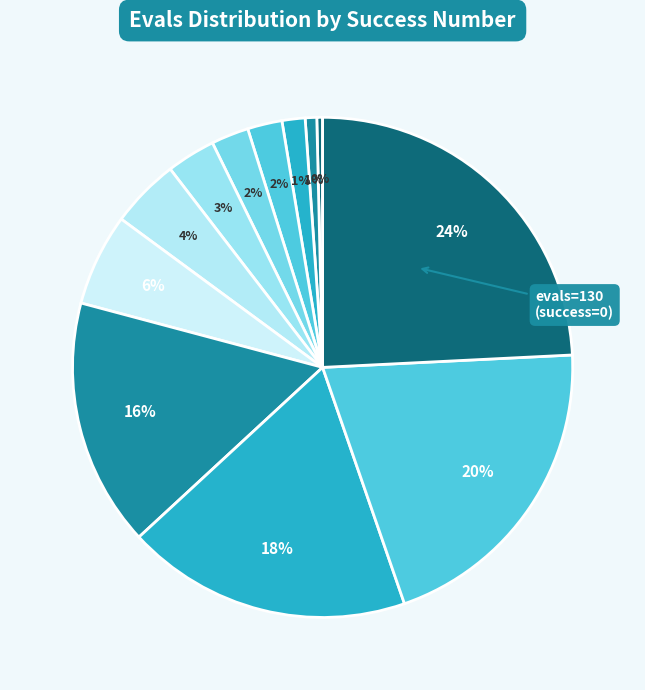

How many segments does this pie chart have?

12